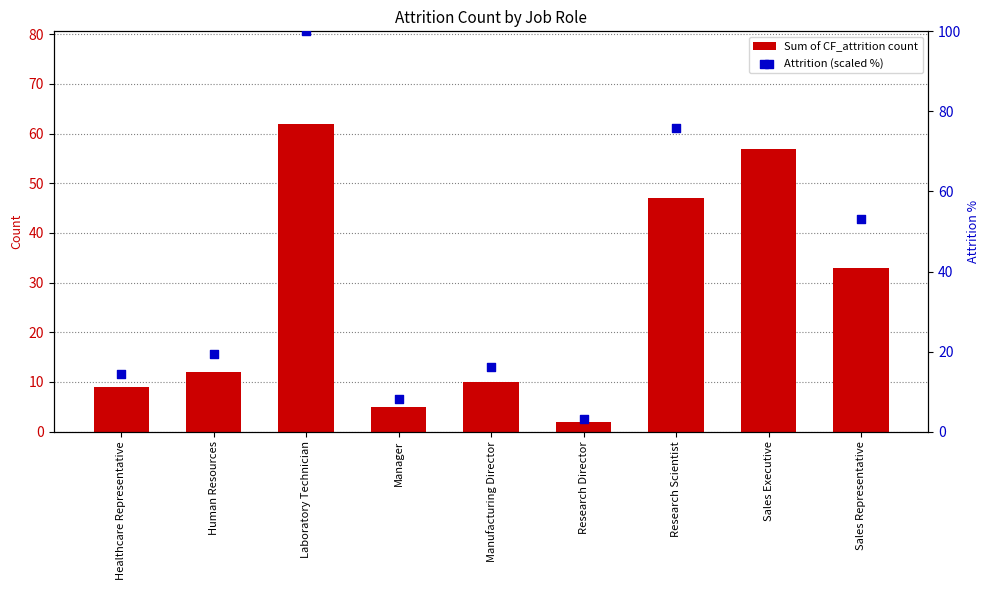

What is the total value across all series at Manager?

13.1